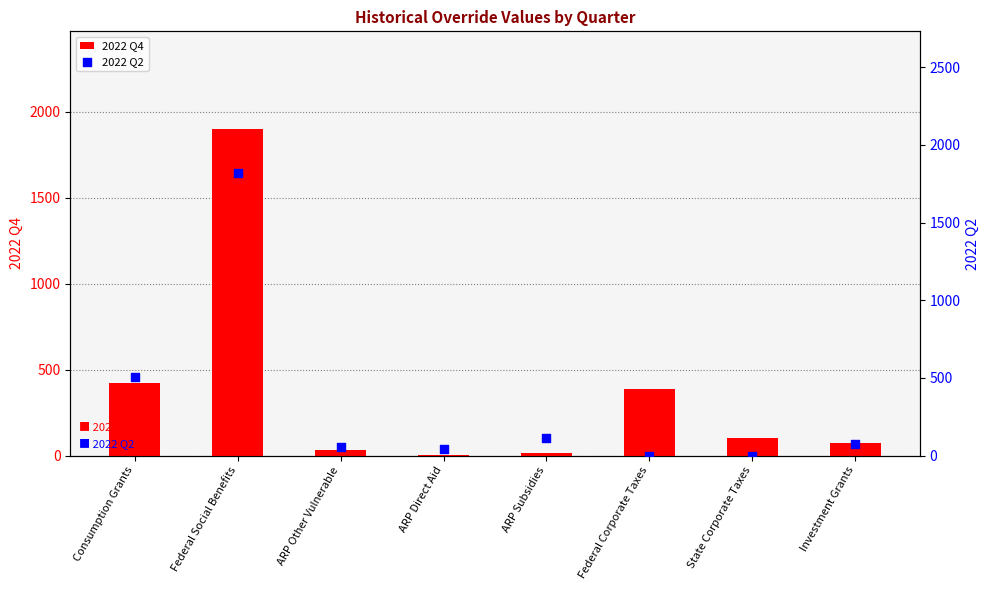

Which series contains the lowest Y value?

2022 Q2